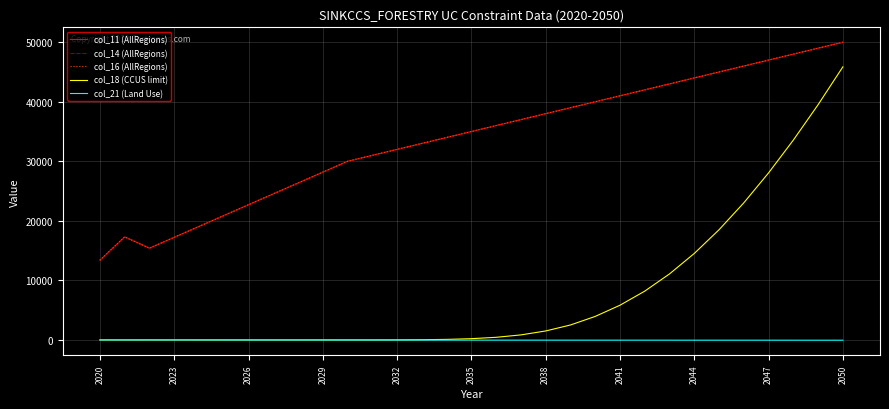

Which series has the largest range (max minus min)?

col_18 (CCUS limit)